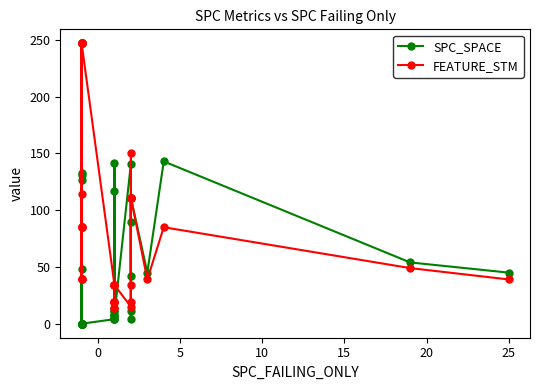

The SPC_SPACE series shows 3 at 29. True or false?

False